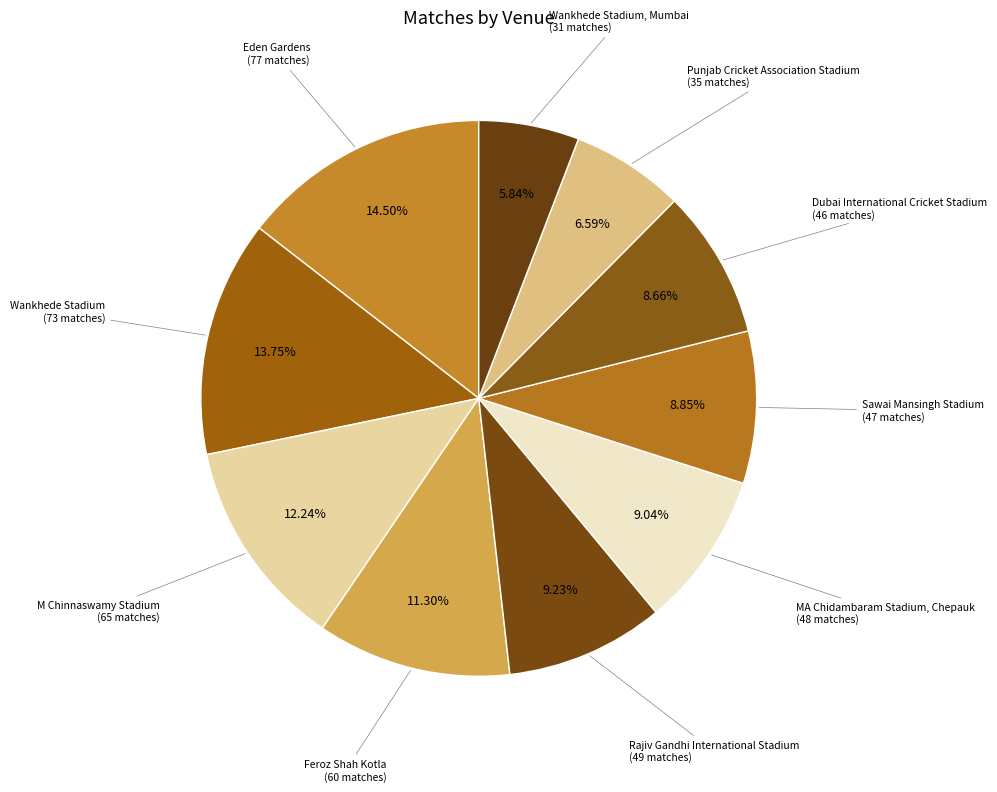

How many slices are in this pie chart?

10